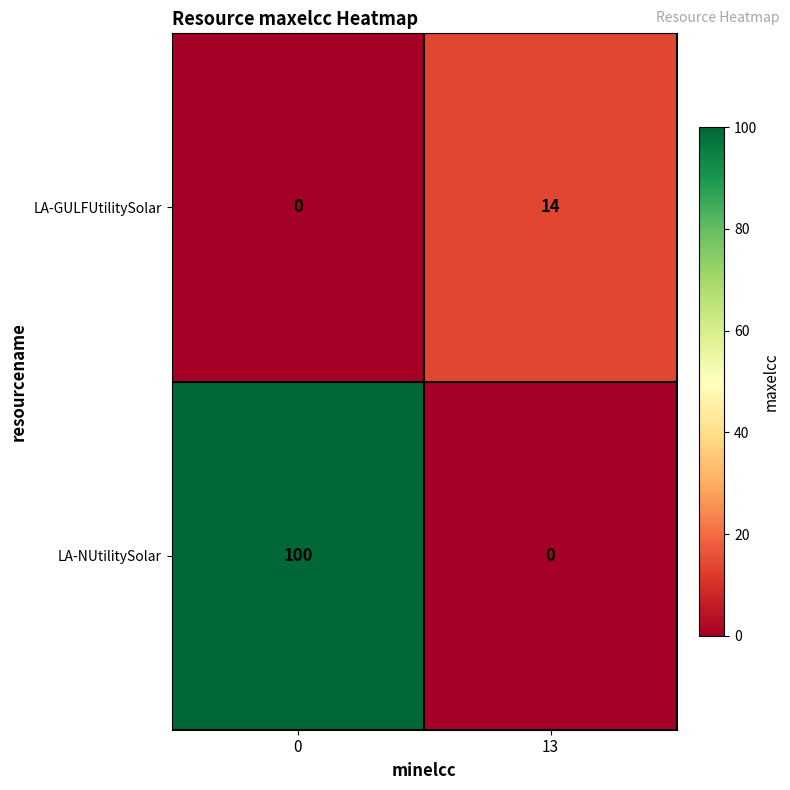

True or false: LA-NUtilitySolar has a value of 100 at 0.

True